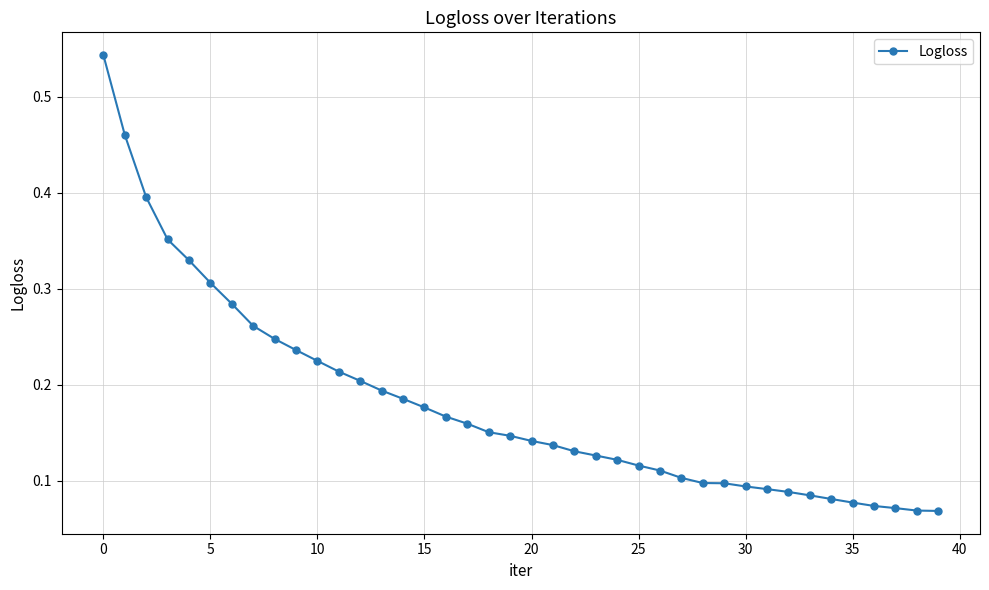

What is the sum of all values?

7.2